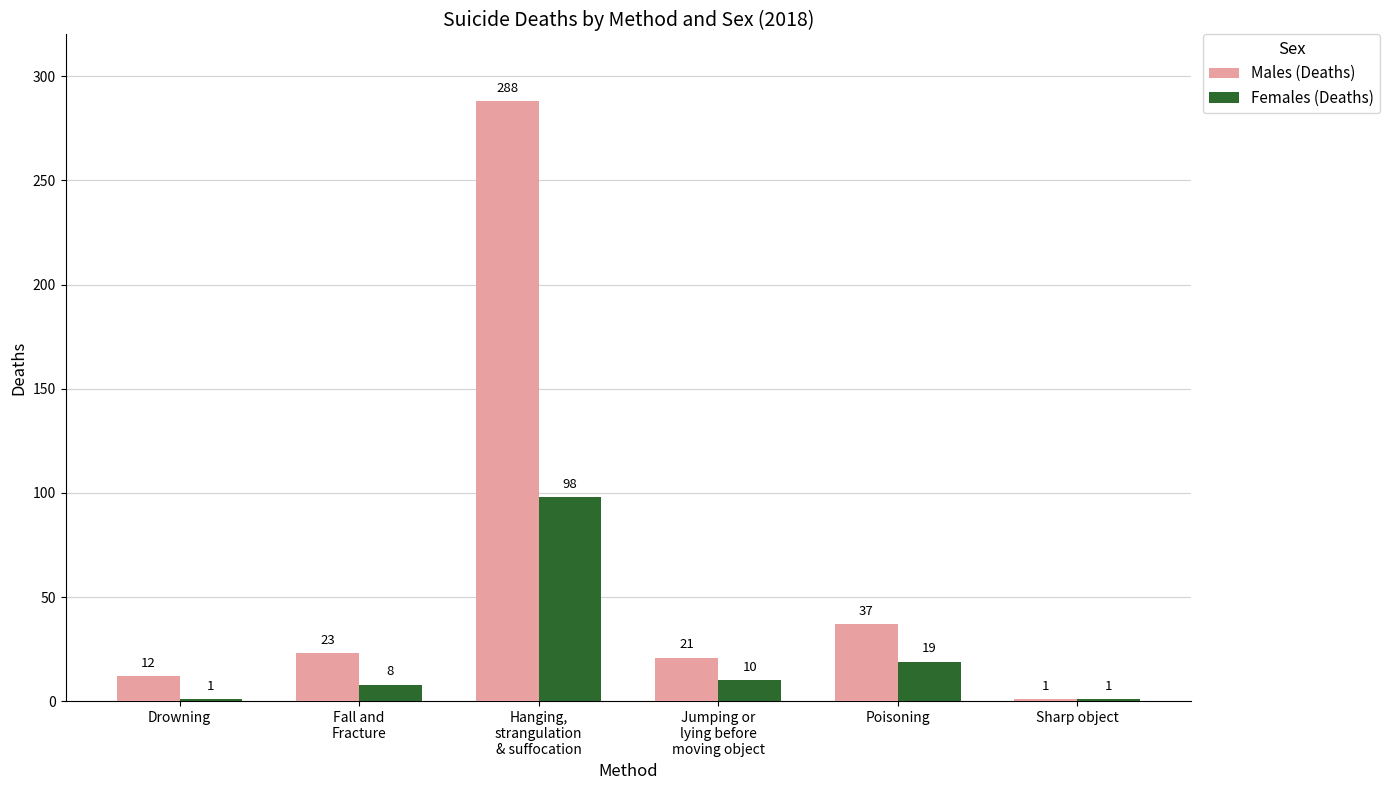

List the series in order of their overall mean, highest first.

Males (Deaths), Females (Deaths)